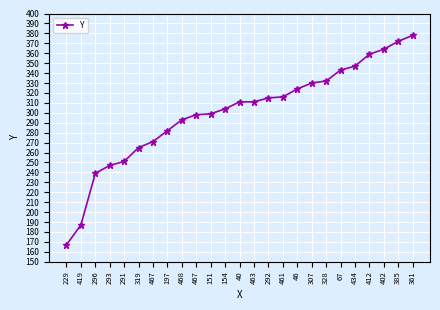

How many lines are shown in the chart?

1